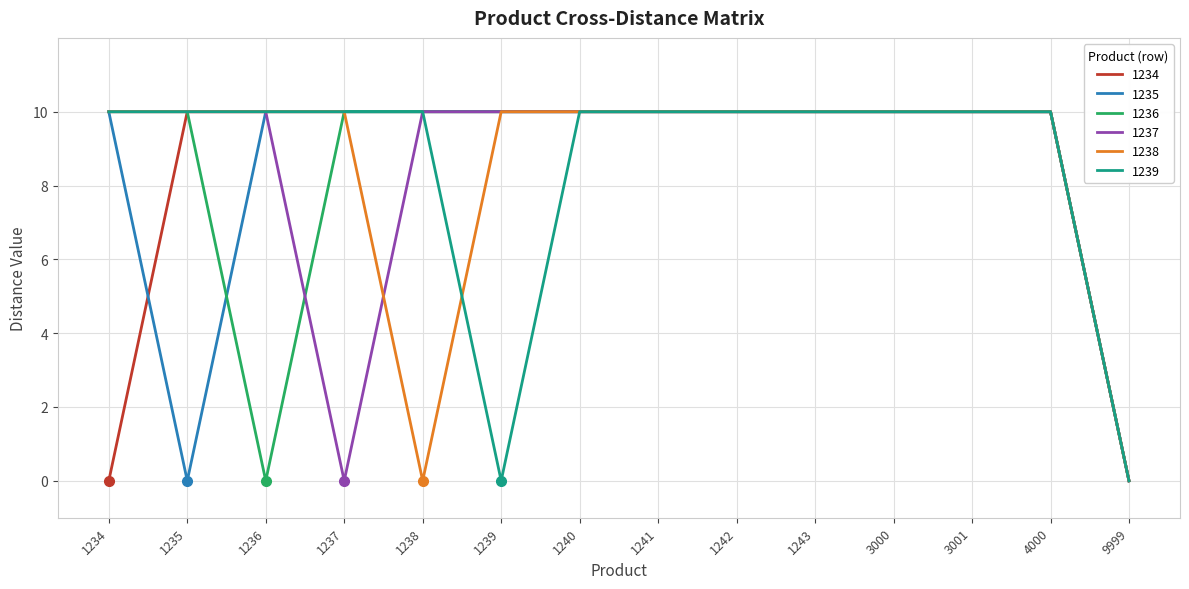

What is the average value of the 1237 series?

9